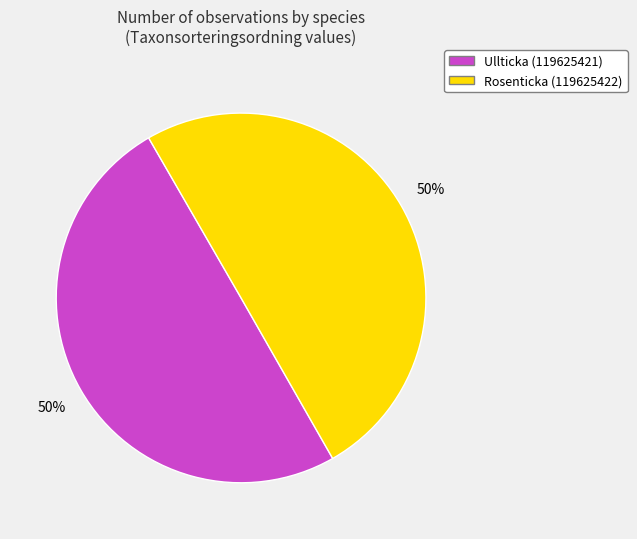

Approximately how many times larger is the value at Rosenticka (119625422) compared to Ullticka (119625421)?

1.0